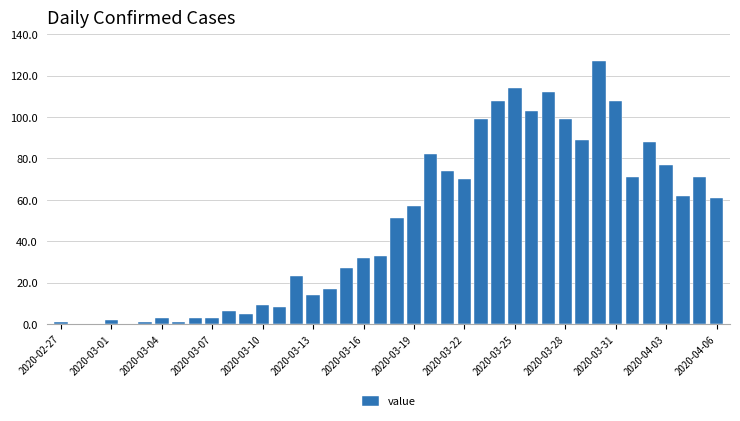

What is the sum of all values?

1911